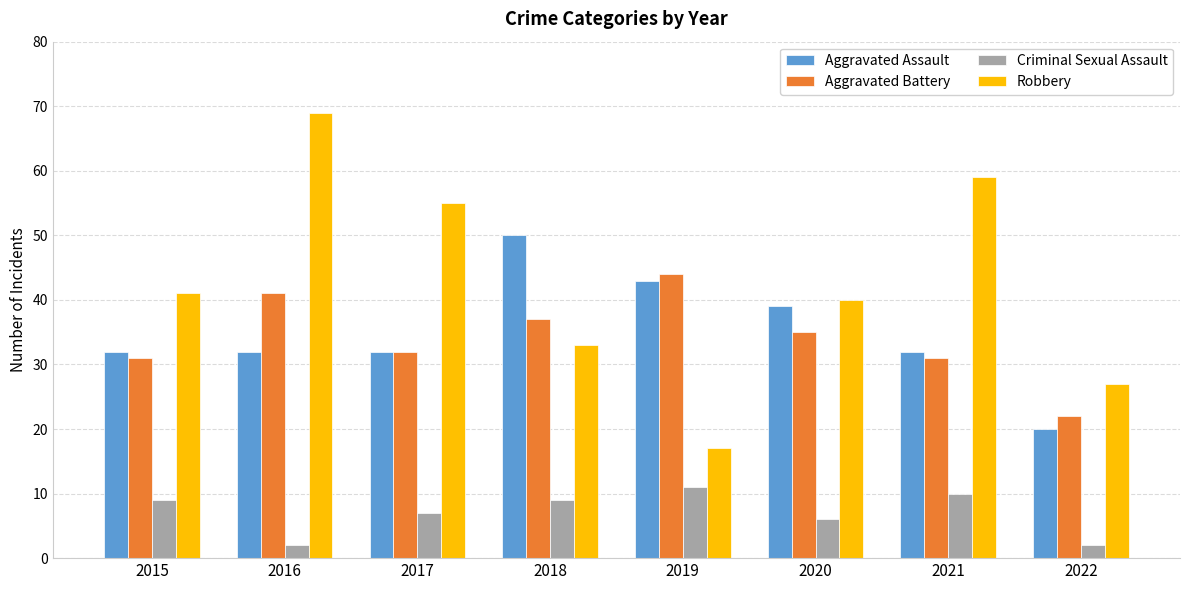

The value of Aggravated Battery at 2021 is 31. True or false?

True